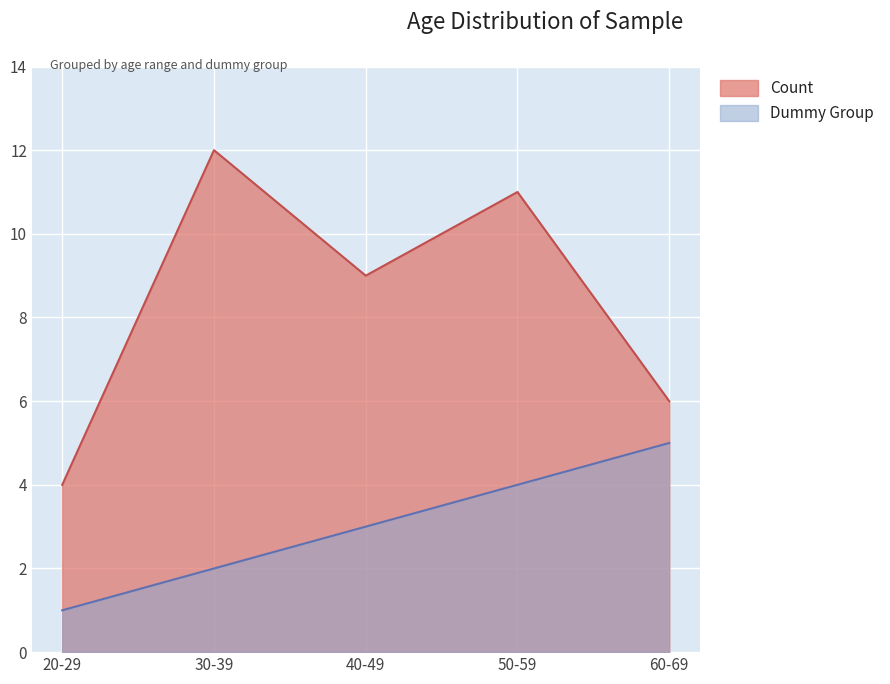

Reading left to right, transcribe all the data shown in this chart.

Count: 4	12	9	11	6
Dummy Group: 1	2	3	4	5